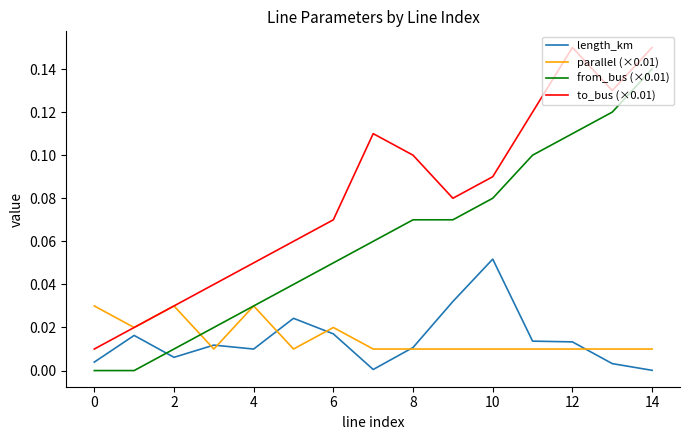

Which series has the largest total across all categories?

to_bus (×0.01)